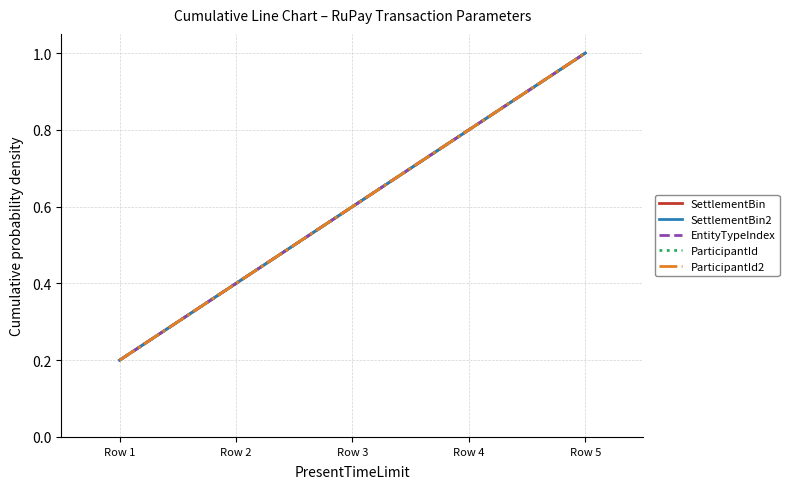

What is the total value across all series at Row 4?

4.0